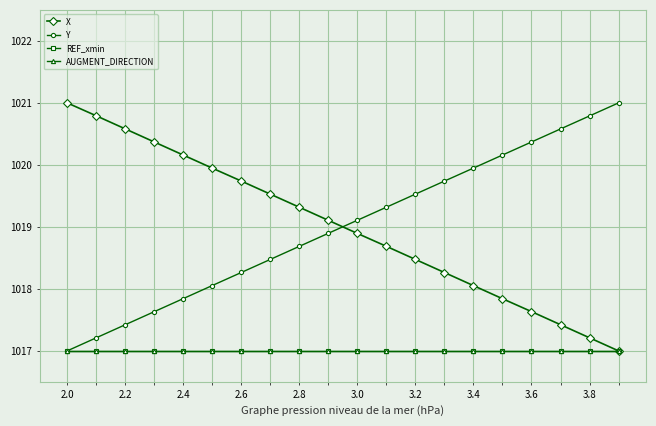

Does the chart have visible grid lines?

Yes